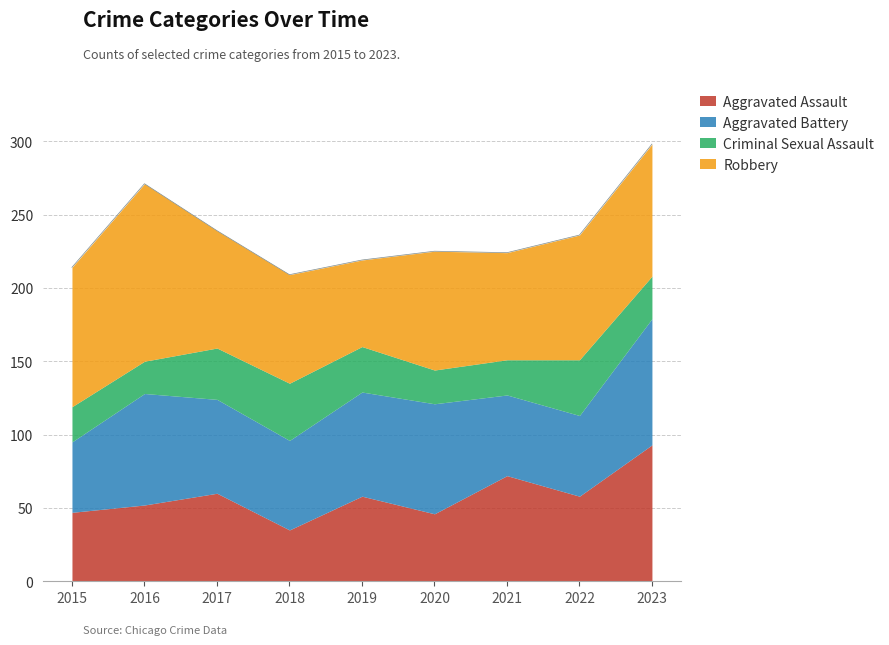

Rank the categories by Aggravated Battery value from highest to lowest.

2023, 2016, 2020, 2019, 2017, 2018, 2021, 2022, 2015